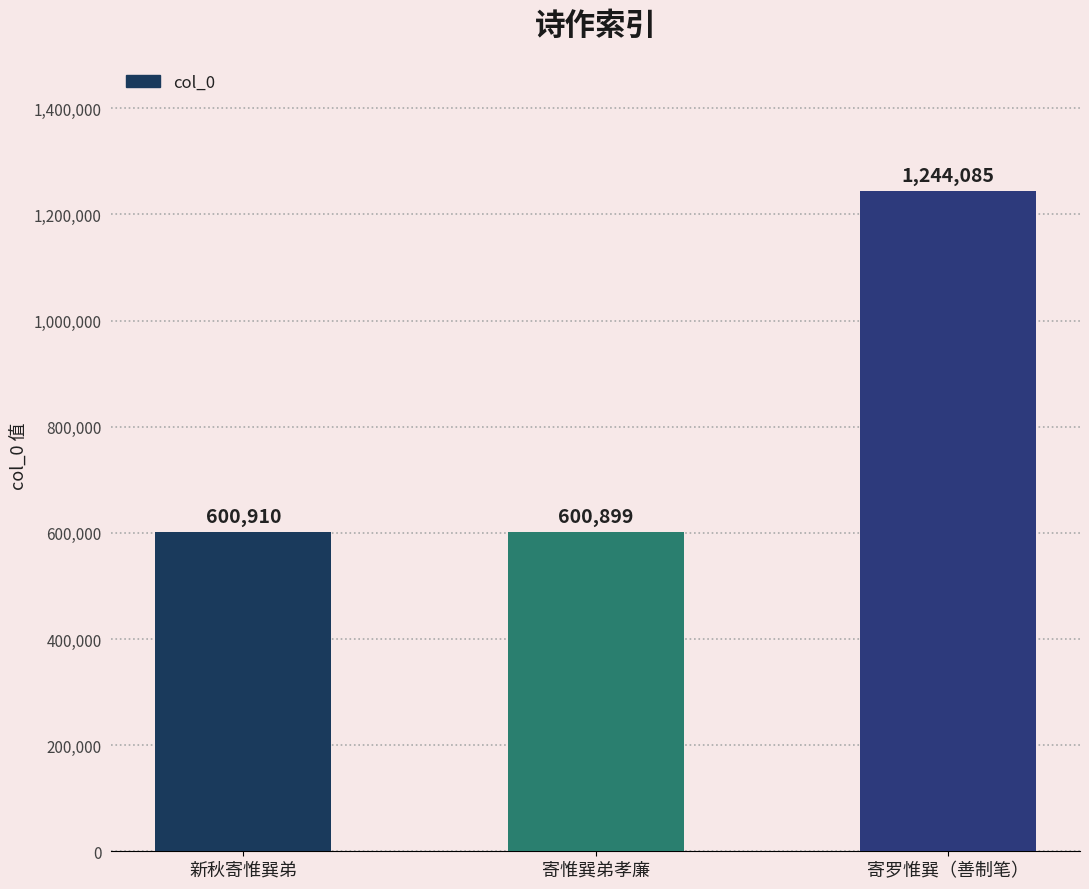

Where is the data nearest to the value 922492?

新秋寄惟巽弟